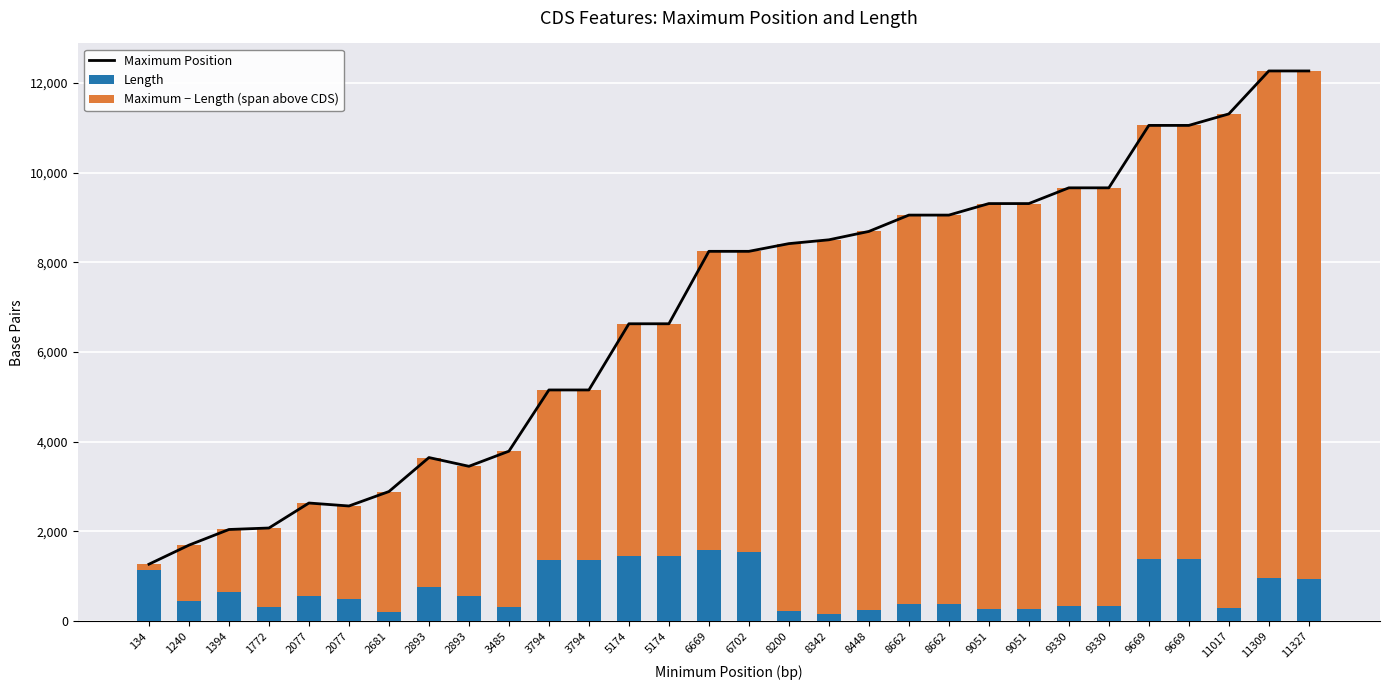

At which category does the chart reach its peak across all series?

11309